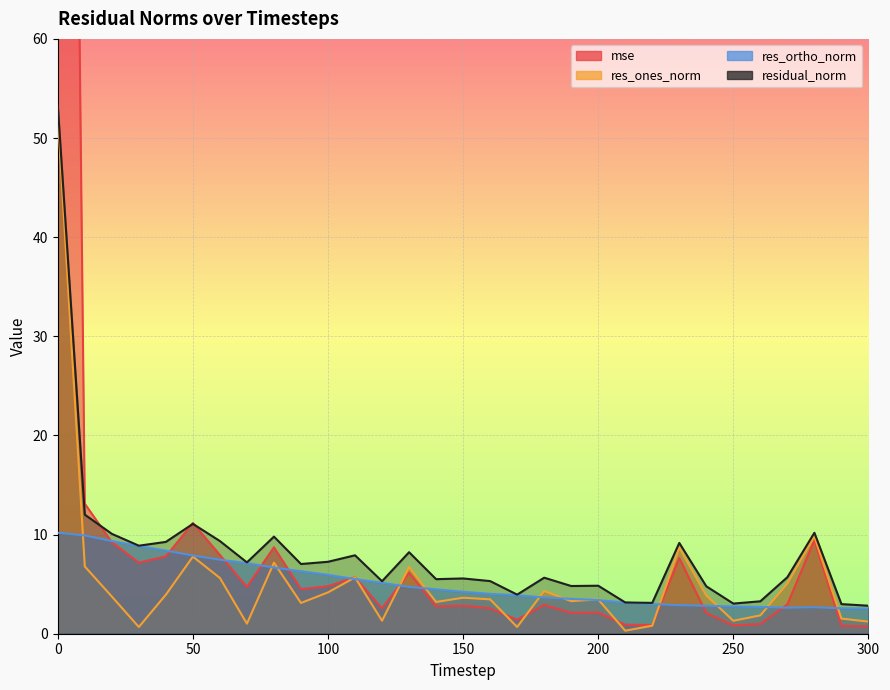

How many data points in res_ortho_norm are above 4?

17